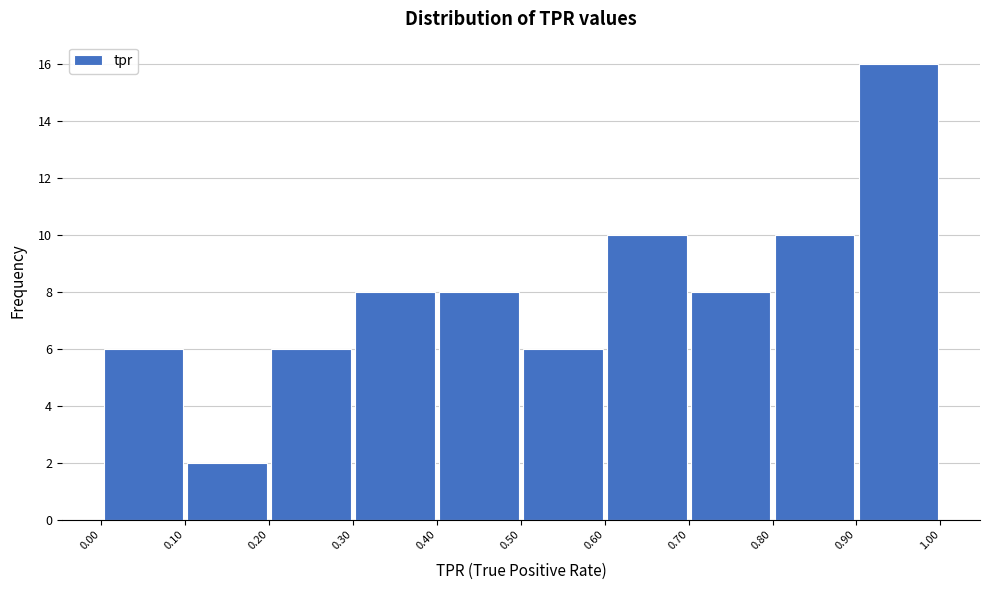

What is the height of the bar covering 0.50 to 0.60 on the x-axis? The values are not printed on the chart, so give them approximately, as read against the axis.

6